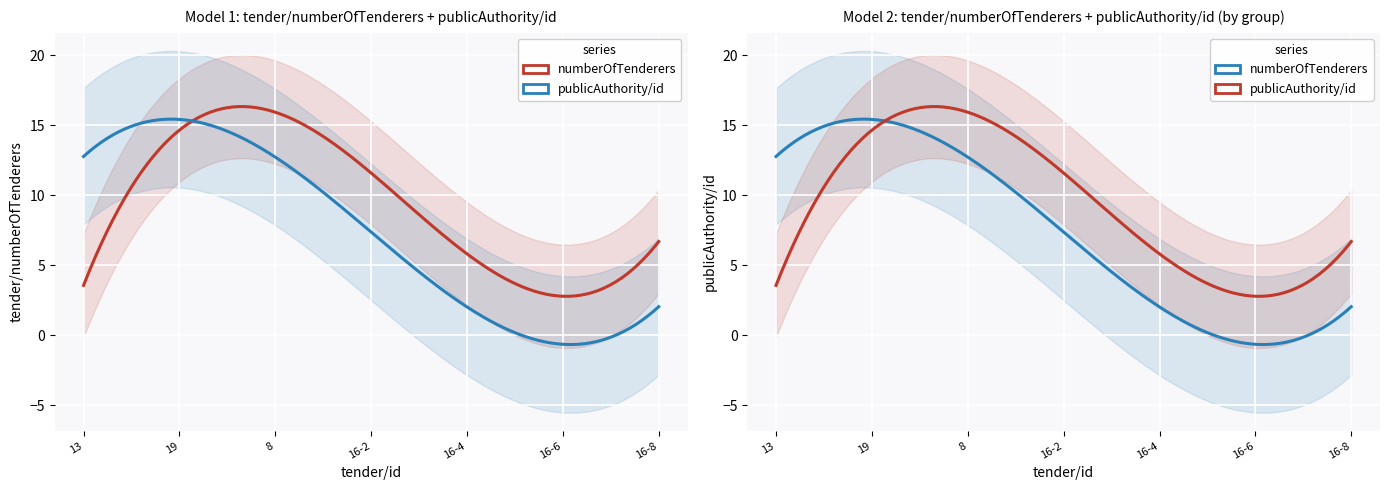

What position from the left is 16-7?

12